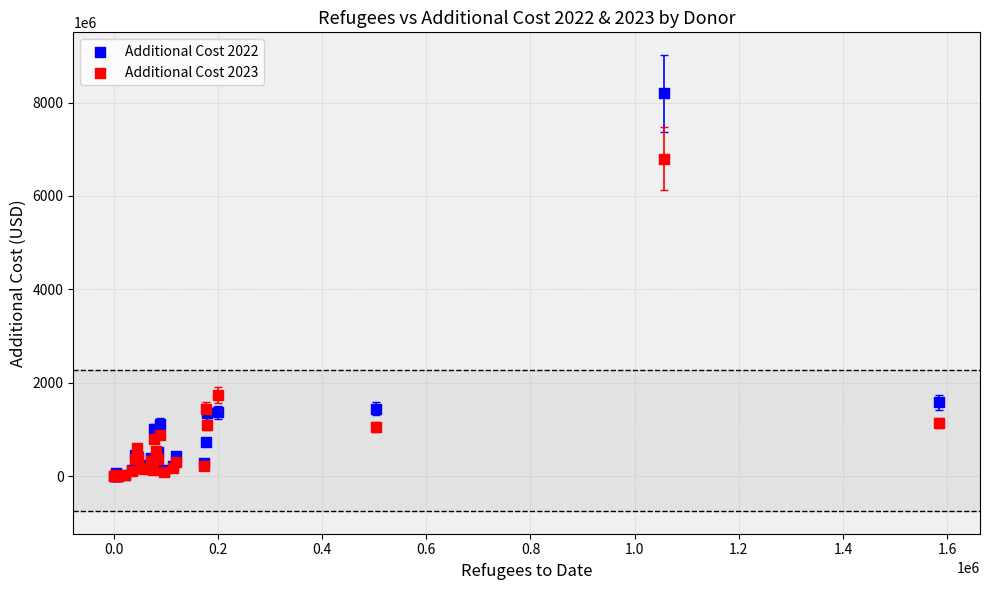

Across all series, what Y value is closest to 4098008951?

1731230740.0